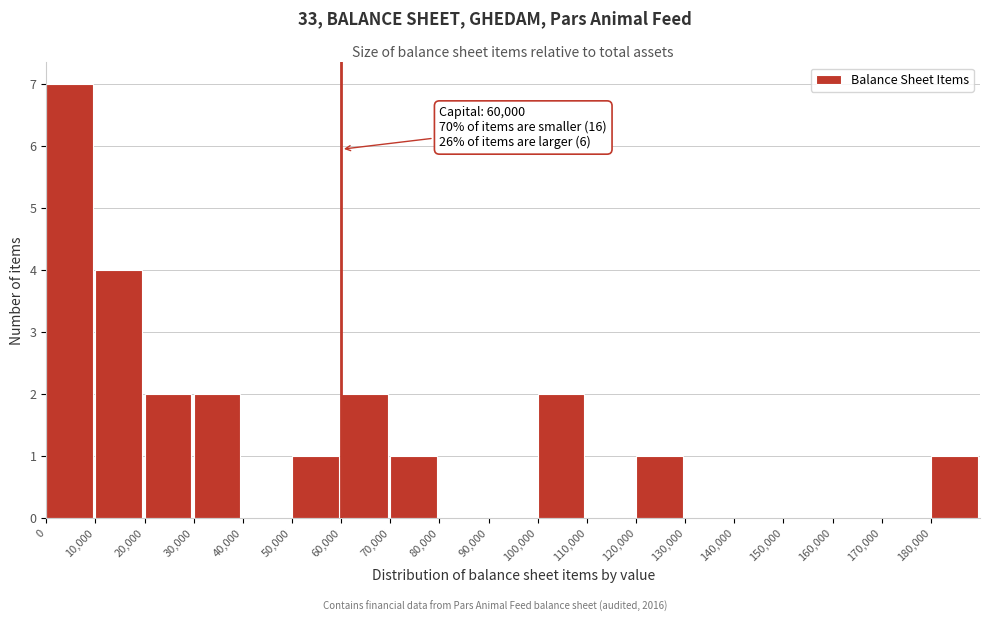

Which range on the x-axis has the tallest bar?

0 to 10000